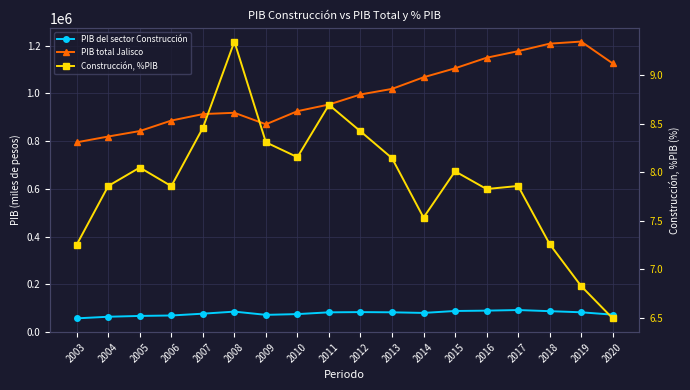

Is this an area chart (filled region under the line)?

No